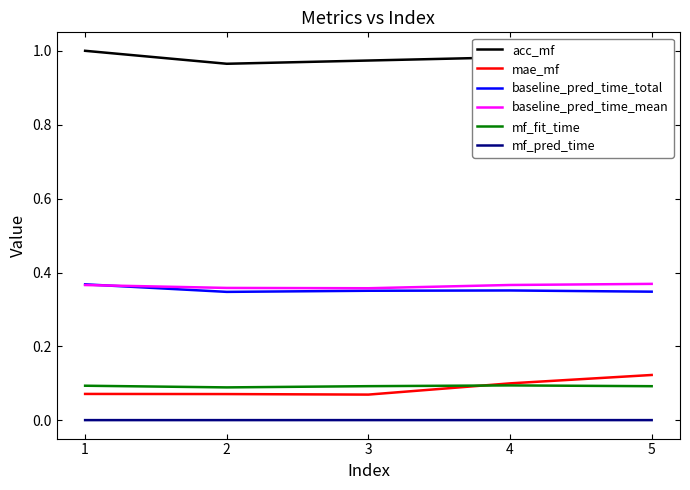

True or false: mf_pred_time and mf_fit_time intersect in this chart.

False